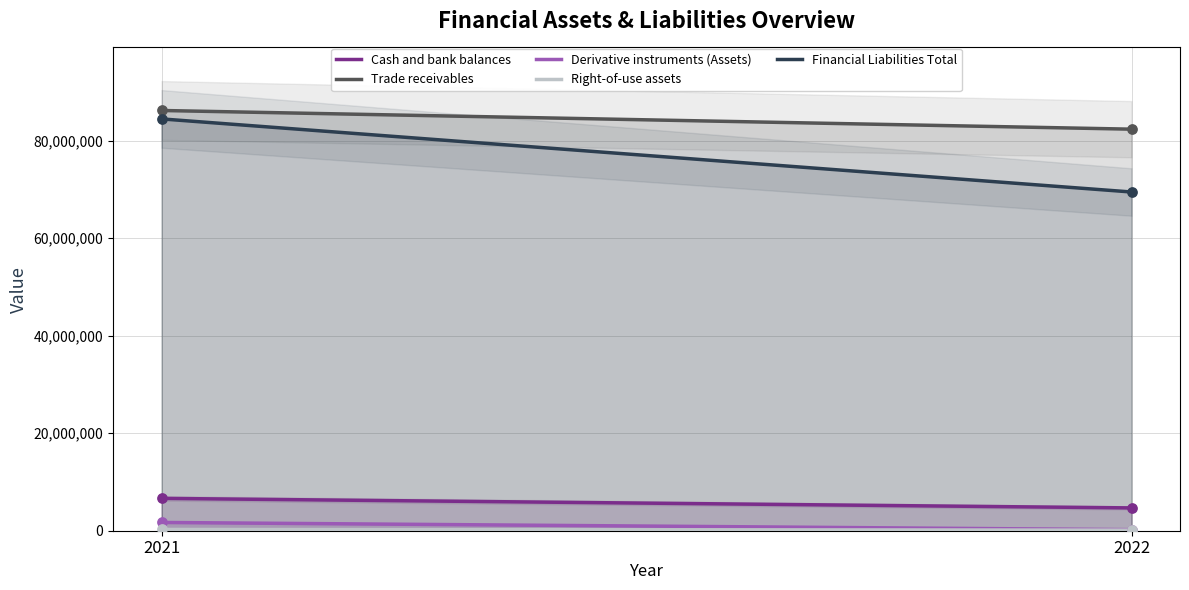

Is the value of Cash and bank balances at 2022 greater than the value of Trade receivables at 2022?

No